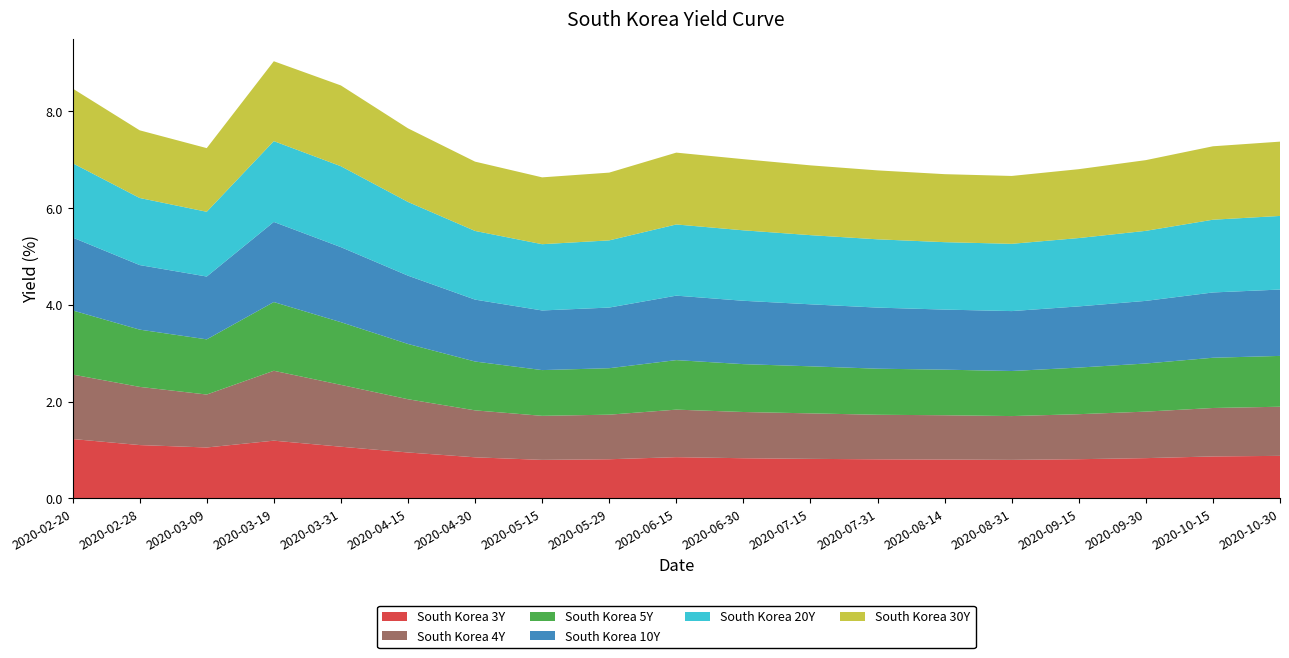

Reading left to right, list all the values displayed in this chart.

South Korea 3Y: 1.2	1.1	1.1	1.2	1.1	1.0	0.9	0.8	0.8	0.9	0.8	0.8	0.8	0.8	0.8	0.8	0.8	0.9	0.9
South Korea 4Y: 1.3	1.2	1.1	1.4	1.3	1.1	1.0	0.9	0.9	1.0	1.0	0.9	0.9	0.9	0.9	0.9	1.0	1.0	1.0
South Korea 5Y: 1.3	1.2	1.1	1.4	1.3	1.1	1.0	0.9	1.0	1.0	1.0	1.0	1.0	0.9	0.9	1.0	1.0	1.0	1.1
South Korea 10Y: 1.5	1.3	1.3	1.7	1.6	1.4	1.3	1.2	1.3	1.3	1.3	1.3	1.3	1.2	1.2	1.3	1.3	1.3	1.4
South Korea 20Y: 1.5	1.4	1.3	1.7	1.7	1.5	1.4	1.4	1.4	1.5	1.5	1.4	1.4	1.4	1.4	1.4	1.4	1.5	1.5
South Korea 30Y: 1.5	1.4	1.3	1.6	1.7	1.5	1.4	1.4	1.4	1.5	1.5	1.4	1.4	1.4	1.4	1.4	1.5	1.5	1.5